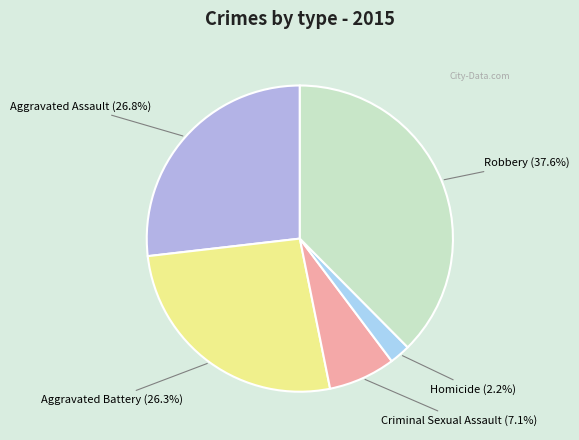

How many slices are in this pie chart?

5